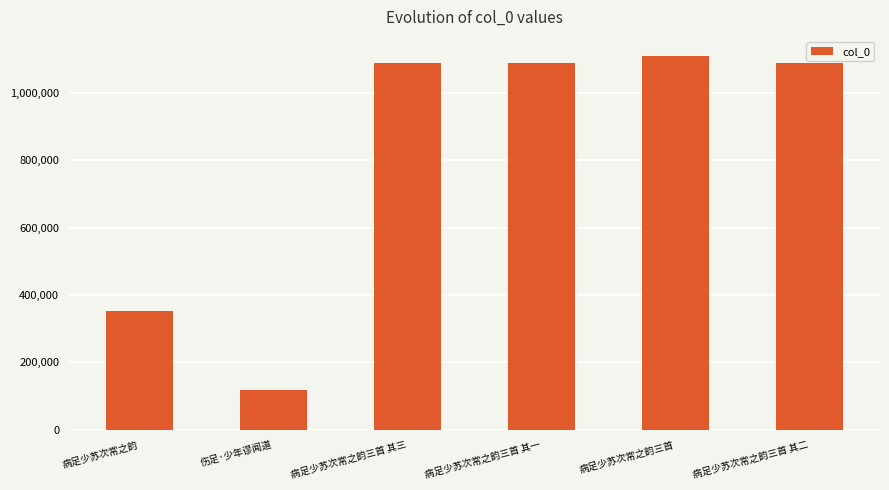

Read the value at 病足少苏次常之韵三首 其三, to the nearest 100.

1089500